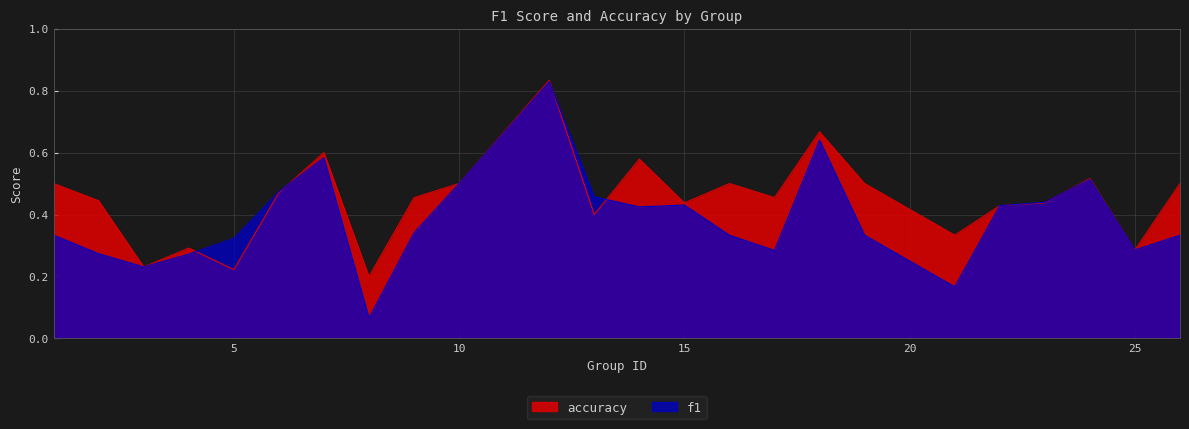

List the series in order of their overall mean, highest first.

accuracy, f1